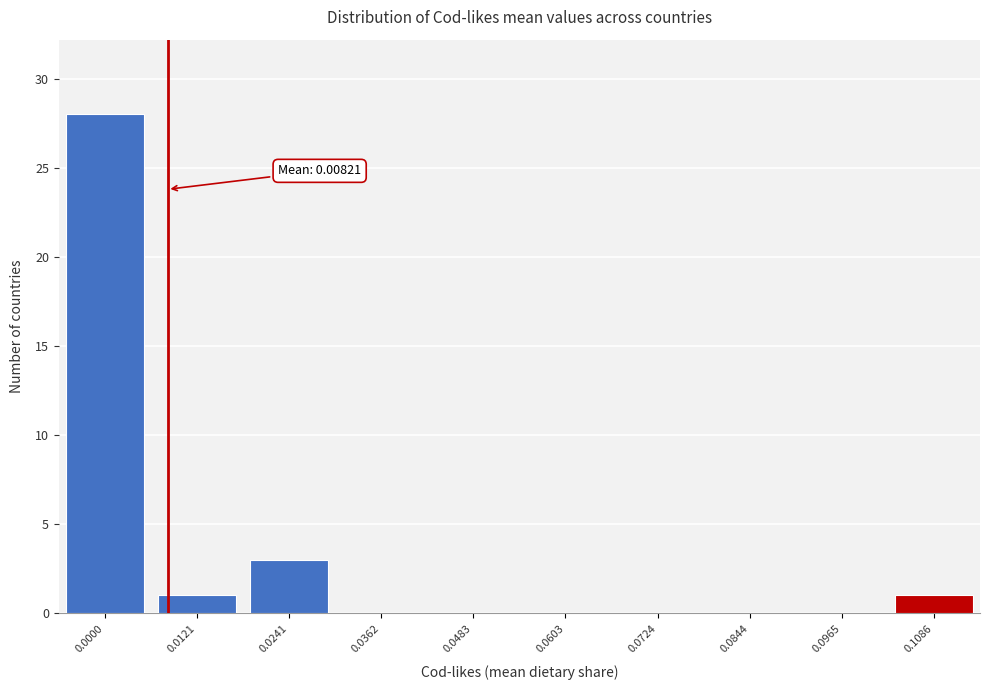

Reading left to right, transcribe all the data shown in this chart.

0.0000=28	0.0121=1	0.0241=3	0.0362=0	0.0483=0	0.0603=0	0.0724=0	0.0844=0	0.0965=0	0.1086=1